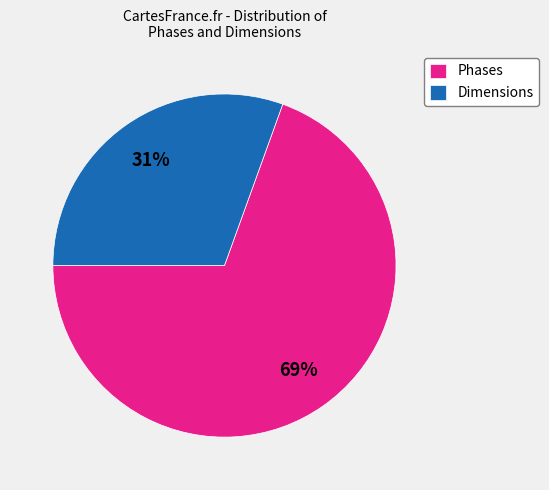

Do Dimensions and Phases together represent more than half of the pie?

Yes